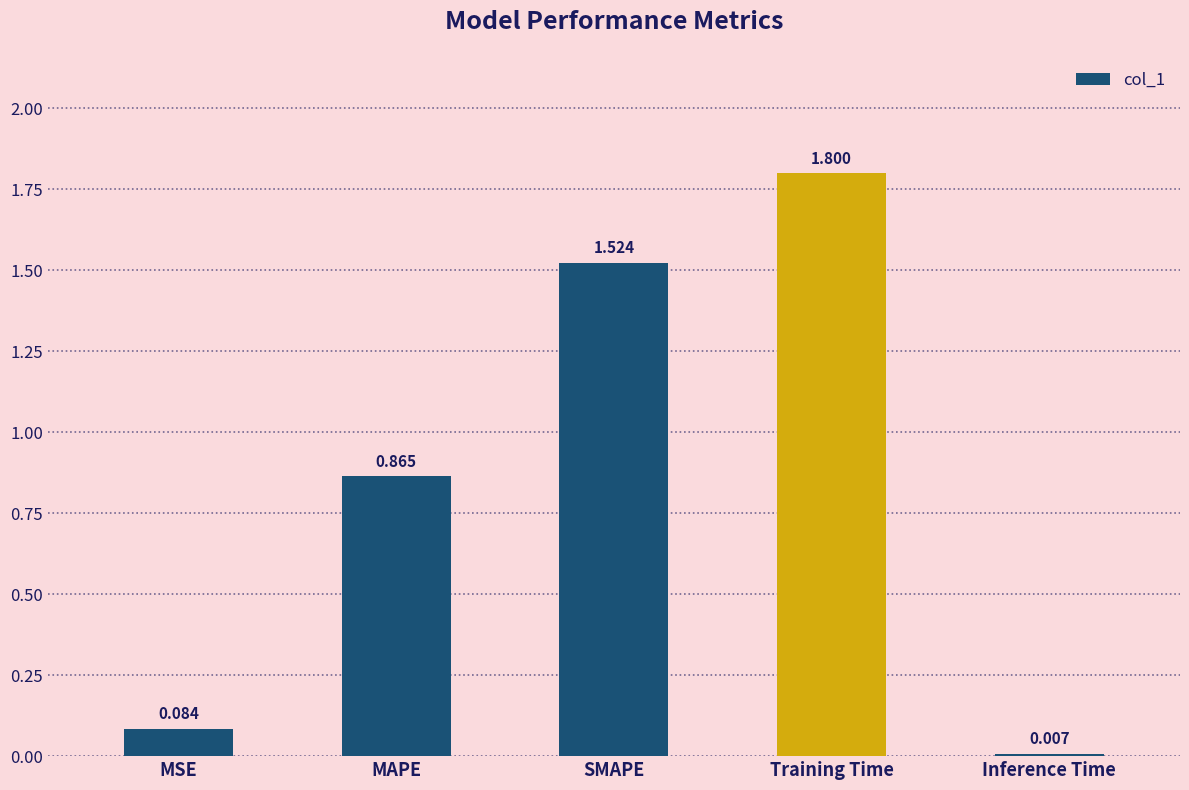

Which has a higher value, MAPE or Training Time?

Training Time